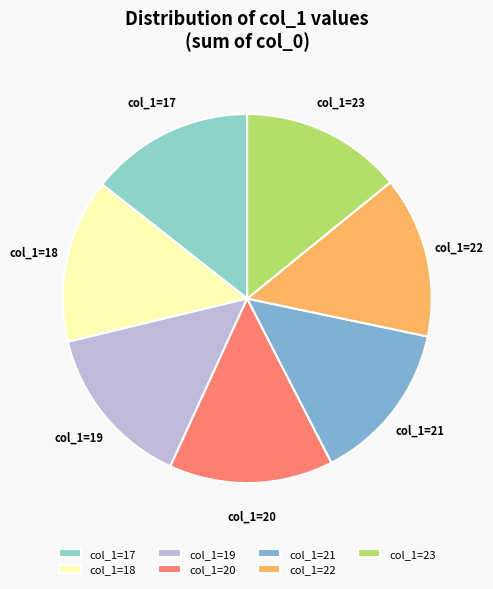

Approximately how many times larger is the value at col_1=18 compared to col_1=22?

1.0